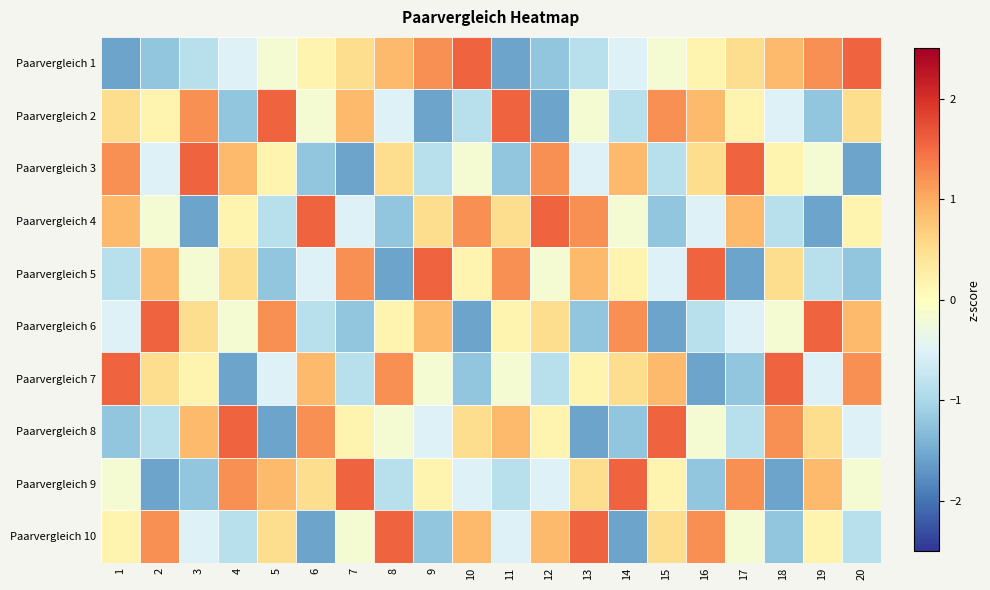

Reading left to right, transcribe all the data shown in this chart.

Paarvergleich 1: 1=-1.6	2=-1.2	3=-0.9	4=-0.5	5=-0.2	6=0.2	7=0.5	8=0.9	9=1.2	10=1.6	11=-1.6	12=-1.2	13=-0.9	14=-0.5	15=-0.2	16=0.2	17=0.5	18=0.9	19=1.2	20=1.6
Paarvergleich 2: 1=0.5	2=0.2	3=1.2	4=-1.2	5=1.6	6=-0.2	7=0.9	8=-0.5	9=-1.6	10=-0.9	11=1.6	12=-1.6	13=-0.2	14=-0.9	15=1.2	16=0.9	17=0.2	18=-0.5	19=-1.2	20=0.5
Paarvergleich 3: 1=1.2	2=-0.5	3=1.6	4=0.9	5=0.2	6=-1.2	7=-1.6	8=0.5	9=-0.9	10=-0.2	11=-1.2	12=1.2	13=-0.5	14=0.9	15=-0.9	16=0.5	17=1.6	18=0.2	19=-0.2	20=-1.6
Paarvergleich 4: 1=0.9	2=-0.2	3=-1.6	4=0.2	5=-0.9	6=1.6	7=-0.5	8=-1.2	9=0.5	10=1.2	11=0.5	12=1.6	13=1.2	14=-0.2	15=-1.2	16=-0.5	17=0.9	18=-0.9	19=-1.6	20=0.2
Paarvergleich 5: 1=-0.9	2=0.9	3=-0.2	4=0.5	5=-1.2	6=-0.5	7=1.2	8=-1.6	9=1.6	10=0.2	11=1.2	12=-0.2	13=0.9	14=0.2	15=-0.5	16=1.6	17=-1.6	18=0.5	19=-0.9	20=-1.2
Paarvergleich 6: 1=-0.5	2=1.6	3=0.5	4=-0.2	5=1.2	6=-0.9	7=-1.2	8=0.2	9=0.9	10=-1.6	11=0.2	12=0.5	13=-1.2	14=1.2	15=-1.6	16=-0.9	17=-0.5	18=-0.2	19=1.6	20=0.9
Paarvergleich 7: 1=1.6	2=0.5	3=0.2	4=-1.6	5=-0.5	6=0.9	7=-0.9	8=1.2	9=-0.2	10=-1.2	11=-0.2	12=-0.9	13=0.2	14=0.5	15=0.9	16=-1.6	17=-1.2	18=1.6	19=-0.5	20=1.2
Paarvergleich 8: 1=-1.2	2=-0.9	3=0.9	4=1.6	5=-1.6	6=1.2	7=0.2	8=-0.2	9=-0.5	10=0.5	11=0.9	12=0.2	13=-1.6	14=-1.2	15=1.6	16=-0.2	17=-0.9	18=1.2	19=0.5	20=-0.5
Paarvergleich 9: 1=-0.2	2=-1.6	3=-1.2	4=1.2	5=0.9	6=0.5	7=1.6	8=-0.9	9=0.2	10=-0.5	11=-0.9	12=-0.5	13=0.5	14=1.6	15=0.2	16=-1.2	17=1.2	18=-1.6	19=0.9	20=-0.2
Paarvergleich 10: 1=0.2	2=1.2	3=-0.5	4=-0.9	5=0.5	6=-1.6	7=-0.2	8=1.6	9=-1.2	10=0.9	11=-0.5	12=0.9	13=1.6	14=-1.6	15=0.5	16=1.2	17=-0.2	18=-1.2	19=0.2	20=-0.9